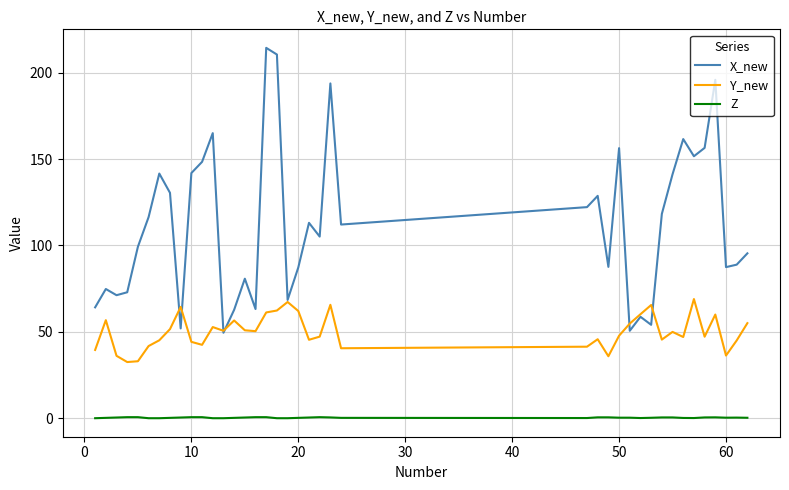

Rank the series by their maximum value, from lowest to highest.

Z, Y_new, X_new